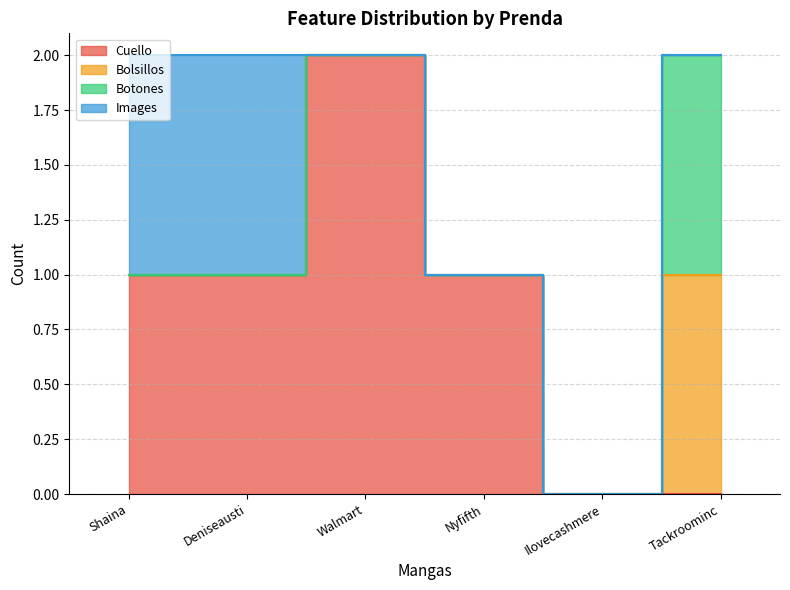

List the series in order of their peak value, lowest first.

Bolsillos, Botones, Images, Cuello